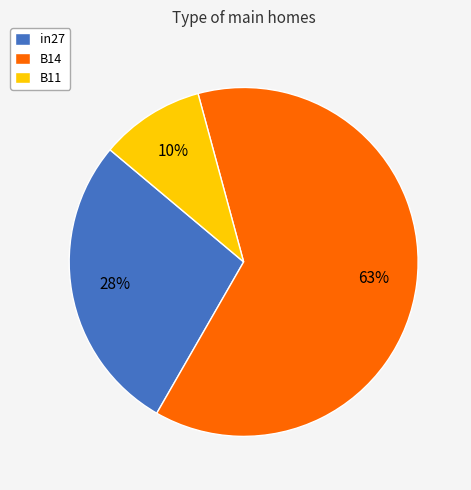

How many slices are in this pie chart?

3